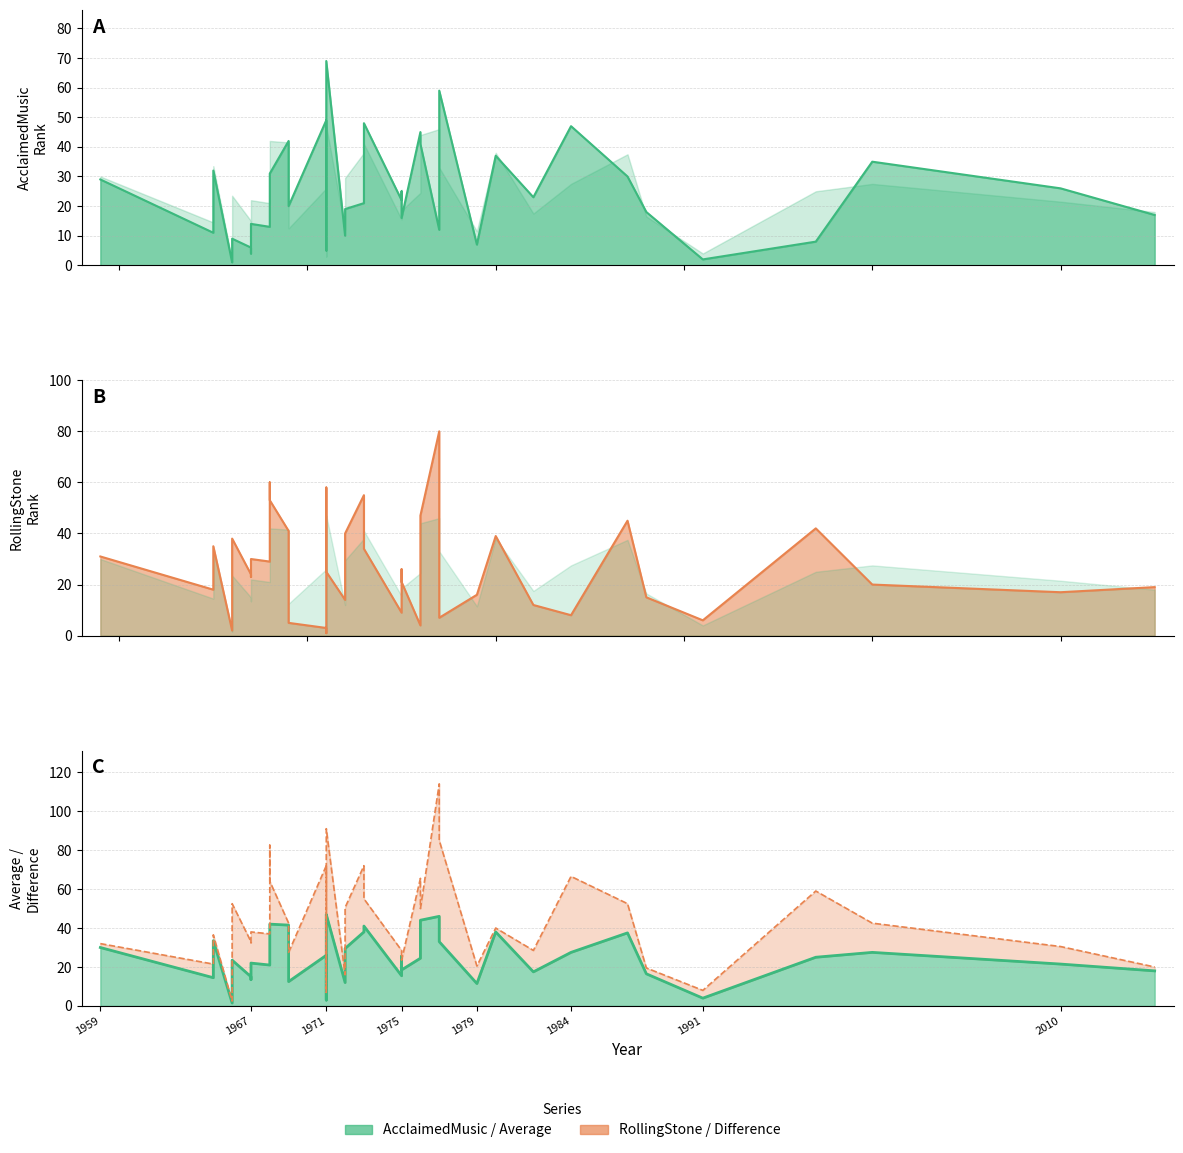

What is the sum of all Average values?

1008.5